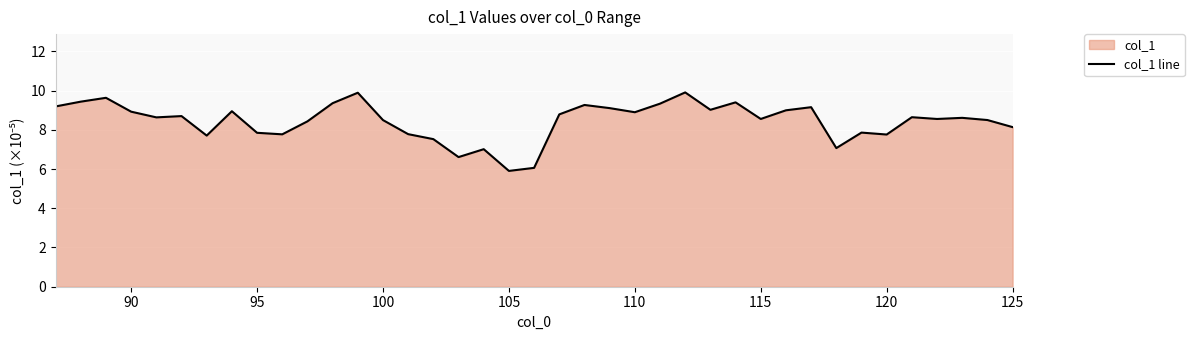

Count the number of values greater than 8.

27